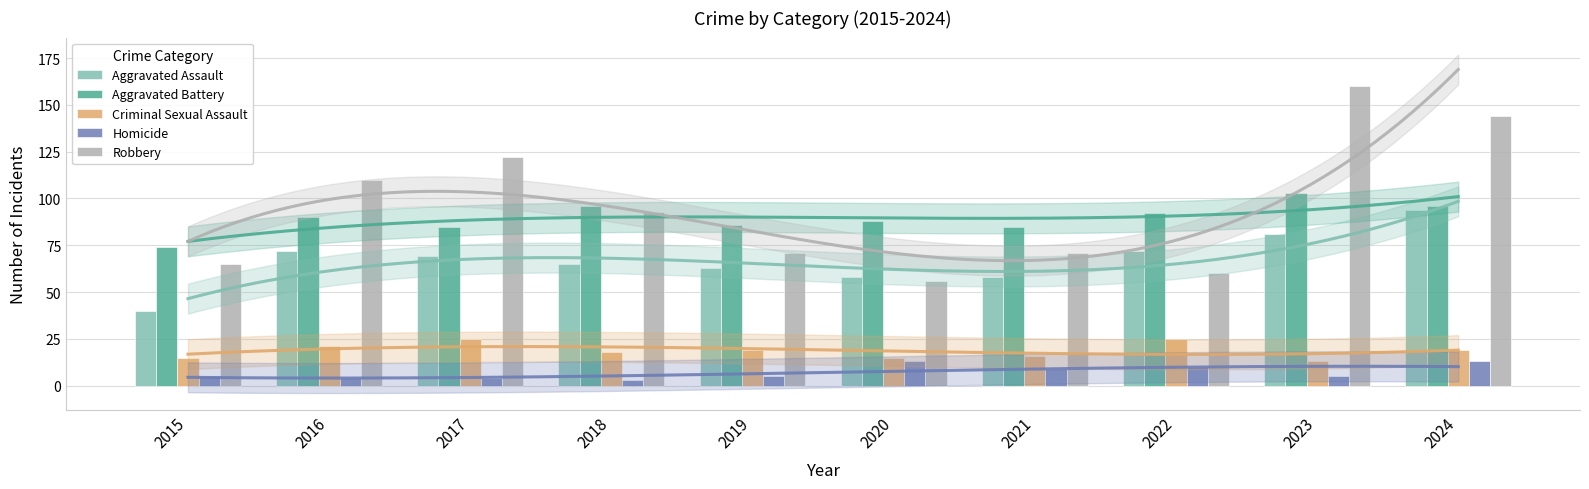

Is the value of Criminal Sexual Assault at 2015 greater than the value of Homicide at 2019?

Yes